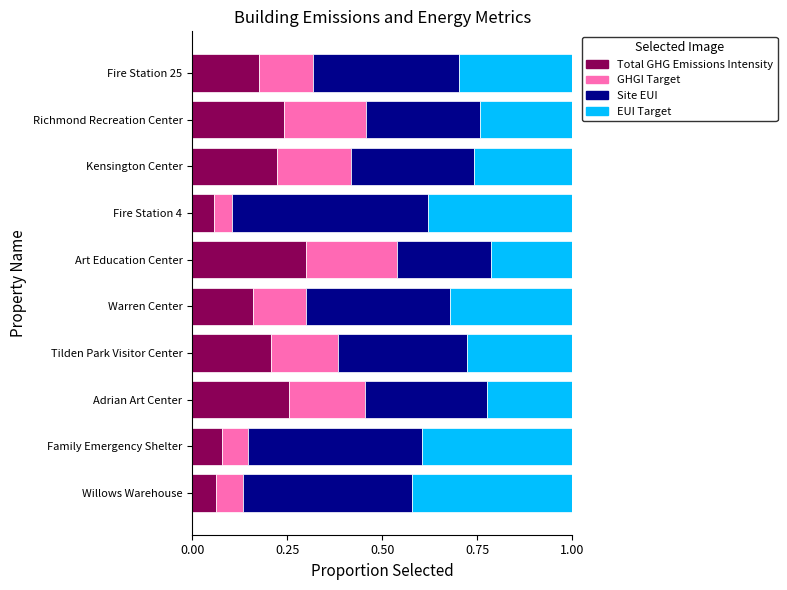

What is the total value across all series at Fire Station 4?

1.0